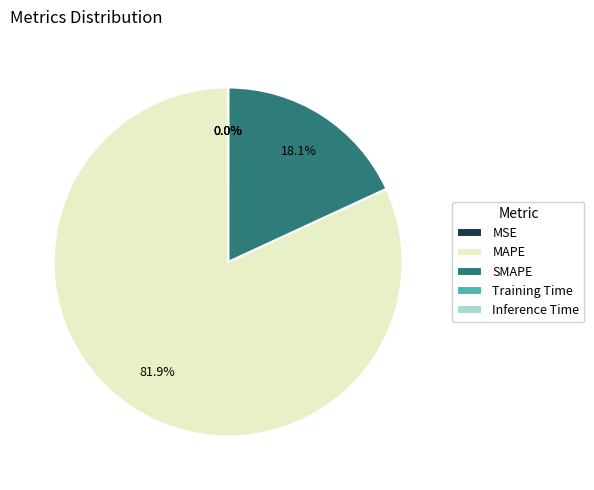

What is the largest slice in the pie chart?

MAPE